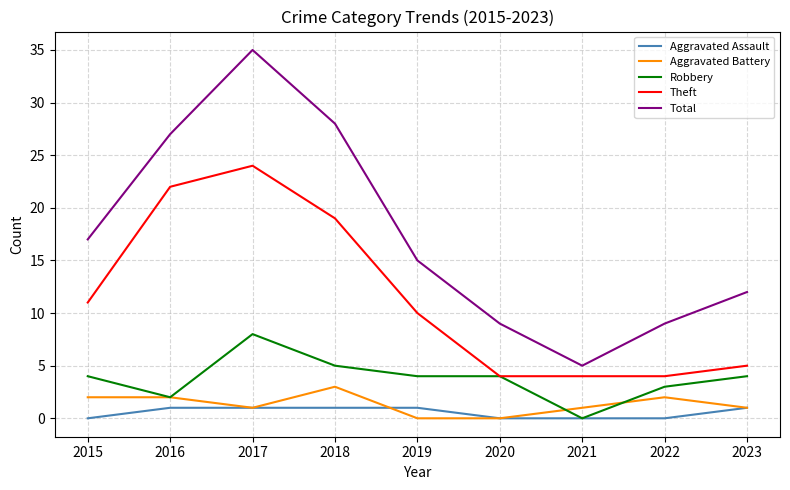

Reading left to right, extract all data points from this chart.

Aggravated Assault: 0	1	1	1	1	0	0	0	1
Aggravated Battery: 2	2	1	3	0	0	1	2	1
Robbery: 4	2	8	5	4	4	0	3	4
Theft: 11	22	24	19	10	4	4	4	5
Total: 17	27	35	28	15	9	5	9	12